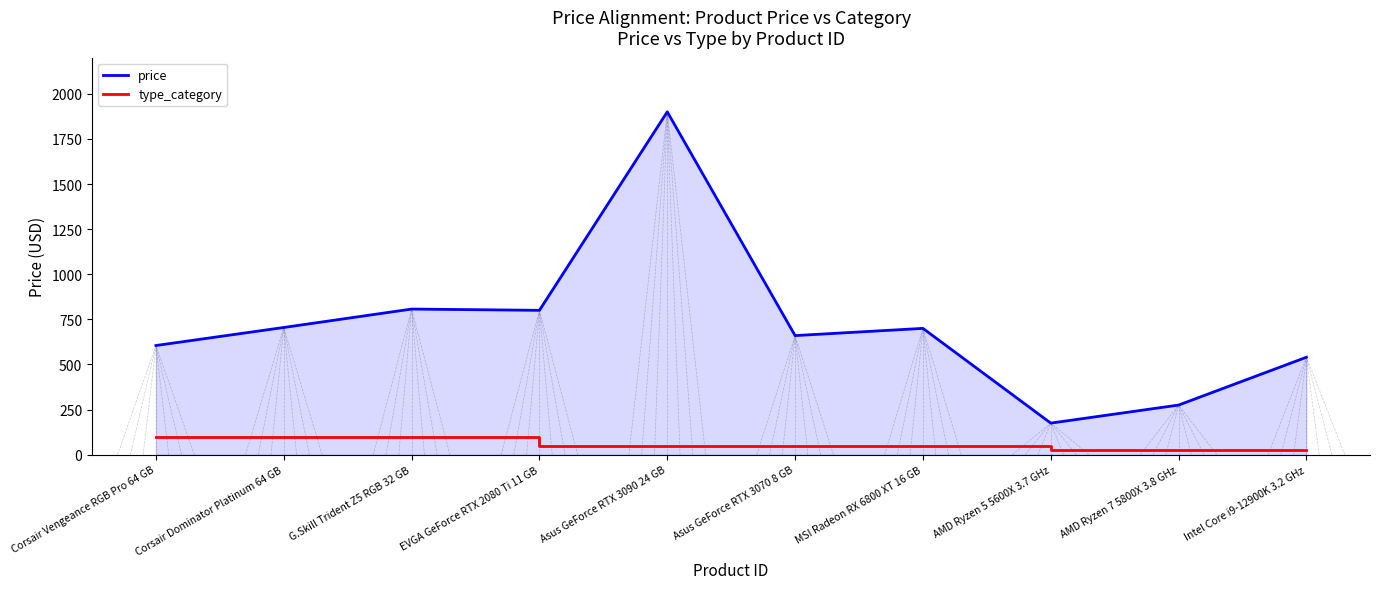

How many lines are shown in the chart?

2